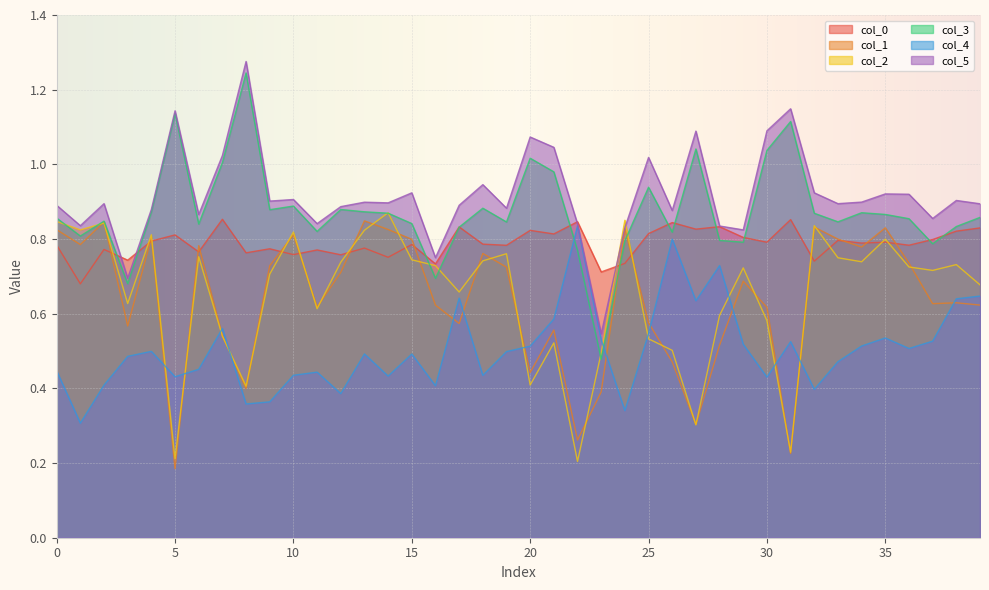

Reading left to right, extract all data points from this chart.

col_0: 0.8	0.7	0.8	0.7	0.8	0.8	0.8	0.9	0.8	0.8	0.8	0.8	0.8	0.8	0.8	0.8	0.7	0.8	0.8	0.8	0.8	0.8	0.8	0.7	0.7	0.8	0.8	0.8	0.8	0.8	0.8	0.9	0.7	0.8	0.8	0.8	0.8	0.8	0.8	0.8
col_1: 0.8	0.8	0.8	0.6	0.8	0.2	0.8	0.5	0.4	0.7	0.8	0.6	0.7	0.8	0.8	0.8	0.6	0.6	0.8	0.7	0.4	0.6	0.3	0.4	0.8	0.6	0.5	0.3	0.5	0.7	0.6	0.2	0.8	0.8	0.8	0.8	0.7	0.6	0.6	0.6
col_2: 0.8	0.8	0.8	0.6	0.8	0.2	0.8	0.5	0.4	0.7	0.8	0.6	0.7	0.8	0.9	0.7	0.7	0.7	0.7	0.8	0.4	0.5	0.2	0.5	0.9	0.5	0.5	0.3	0.6	0.7	0.6	0.2	0.8	0.7	0.7	0.8	0.7	0.7	0.7	0.7
col_3: 0.9	0.8	0.8	0.7	0.9	1.1	0.8	1.0	1.2	0.9	0.9	0.8	0.9	0.9	0.9	0.8	0.7	0.8	0.9	0.8	1.0	1.0	0.8	0.5	0.8	0.9	0.8	1.0	0.8	0.8	1.0	1.1	0.9	0.8	0.9	0.9	0.9	0.8	0.8	0.9
col_4: 0.4	0.3	0.4	0.5	0.5	0.4	0.5	0.6	0.4	0.4	0.4	0.4	0.4	0.5	0.4	0.5	0.4	0.6	0.4	0.5	0.5	0.6	0.8	0.5	0.3	0.5	0.8	0.6	0.7	0.5	0.4	0.5	0.4	0.5	0.5	0.5	0.5	0.5	0.6	0.6
col_5: 0.9	0.8	0.9	0.7	0.9	1.1	0.9	1.0	1.3	0.9	0.9	0.8	0.9	0.9	0.9	0.9	0.8	0.9	0.9	0.9	1.1	1.0	0.8	0.5	0.8	1.0	0.9	1.1	0.8	0.8	1.1	1.1	0.9	0.9	0.9	0.9	0.9	0.9	0.9	0.9